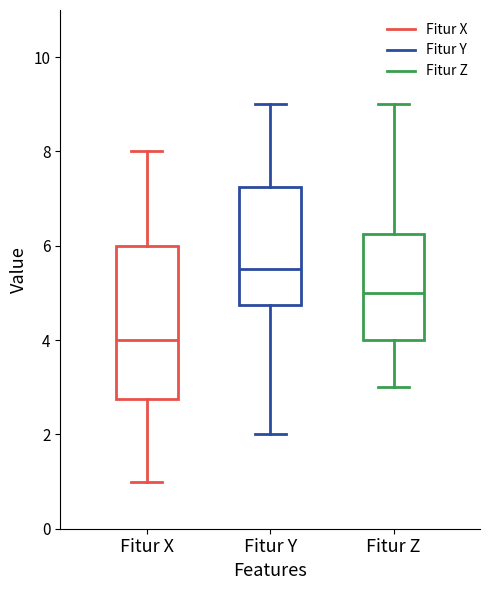

Reading left to right, transcribe this box plot: for each box, give where its median line is, the range the box spans, and where its two whiskers end, as read against the y-axis. The values are not printed on the chart, so give them approximately, as read against the axis.

Fitur X: median 4.0, box 2.8 to 6.0, whiskers 1.0 to 8.0
Fitur Y: median 5.6, box 4.8 to 7.2, whiskers 2.0 to 9.0
Fitur Z: median 5.0, box 4.0 to 6.2, whiskers 3.0 to 9.0